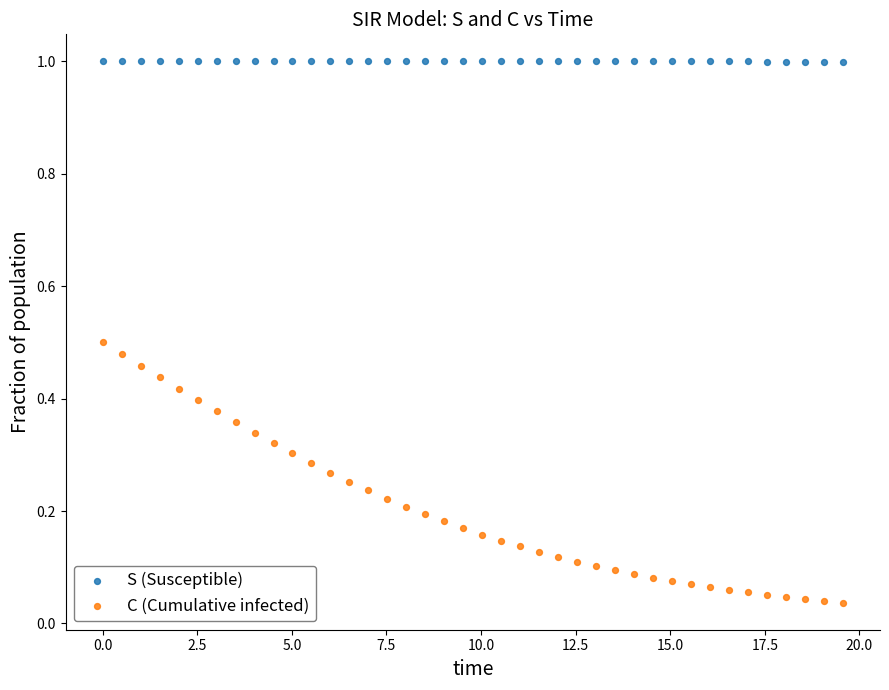

Which series has the largest Y range (max minus min)?

C (Cumulative infected)